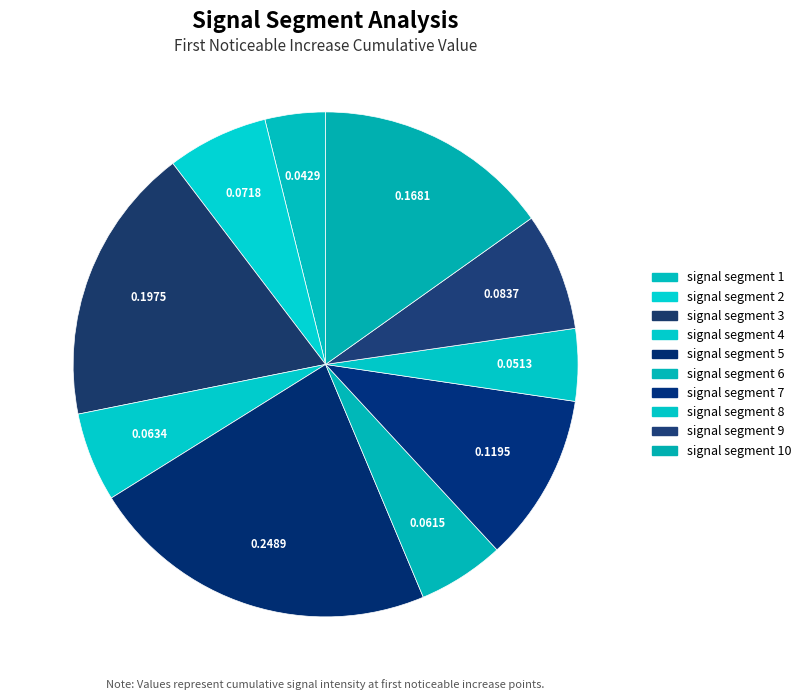

How many segments does this pie chart have?

10